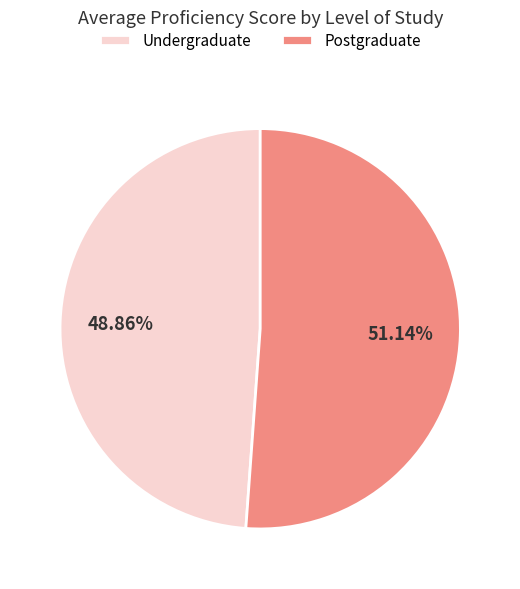

Between Undergraduate and Postgraduate, which is larger?

Postgraduate